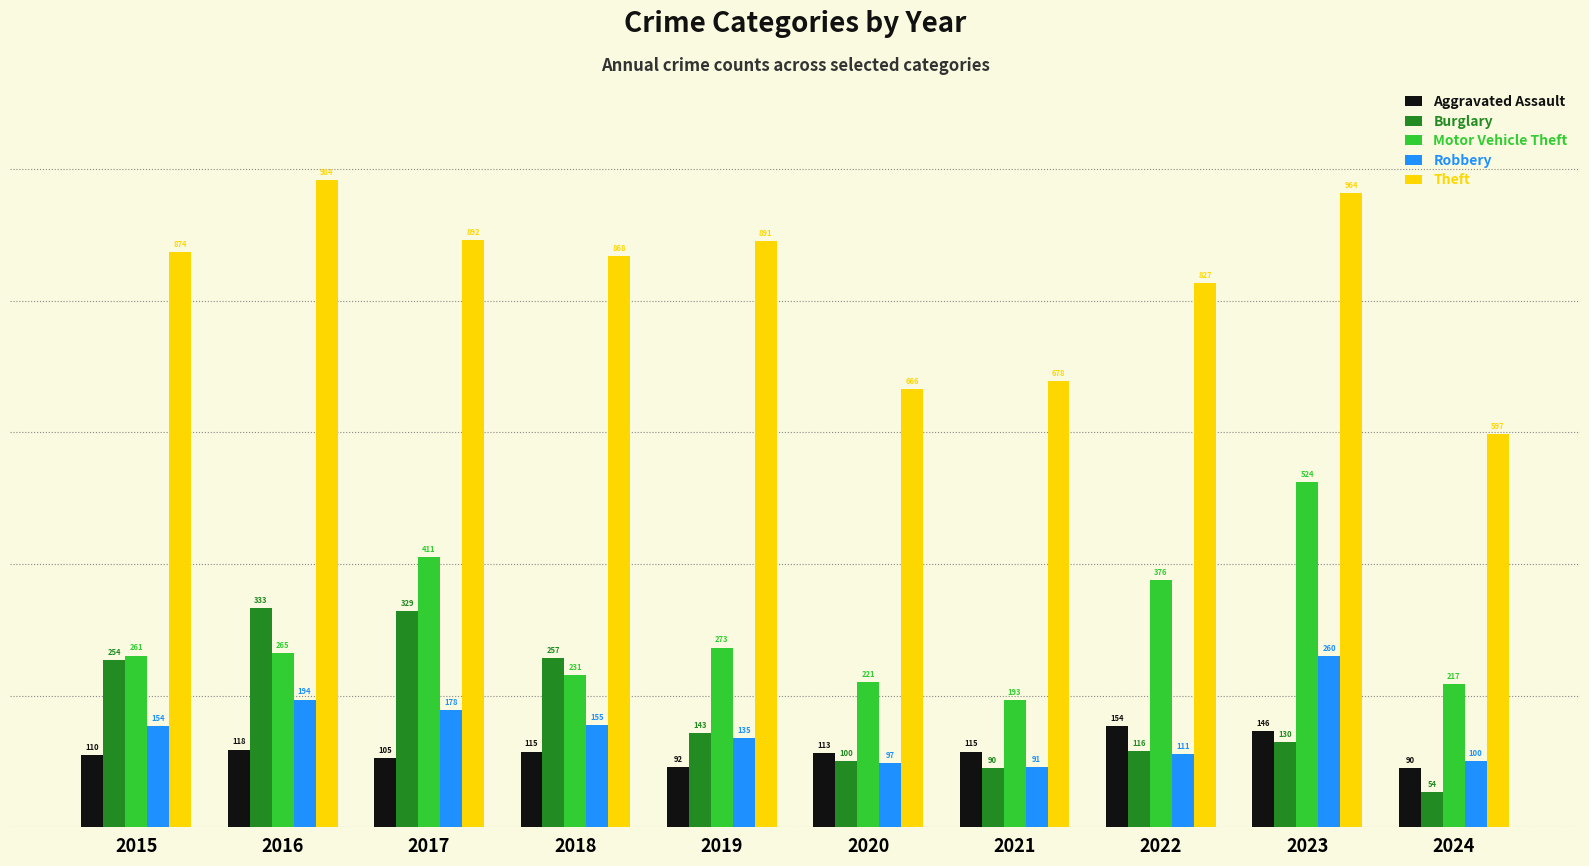

The value of Motor Vehicle Theft at 2016 is 265. True or false?

True